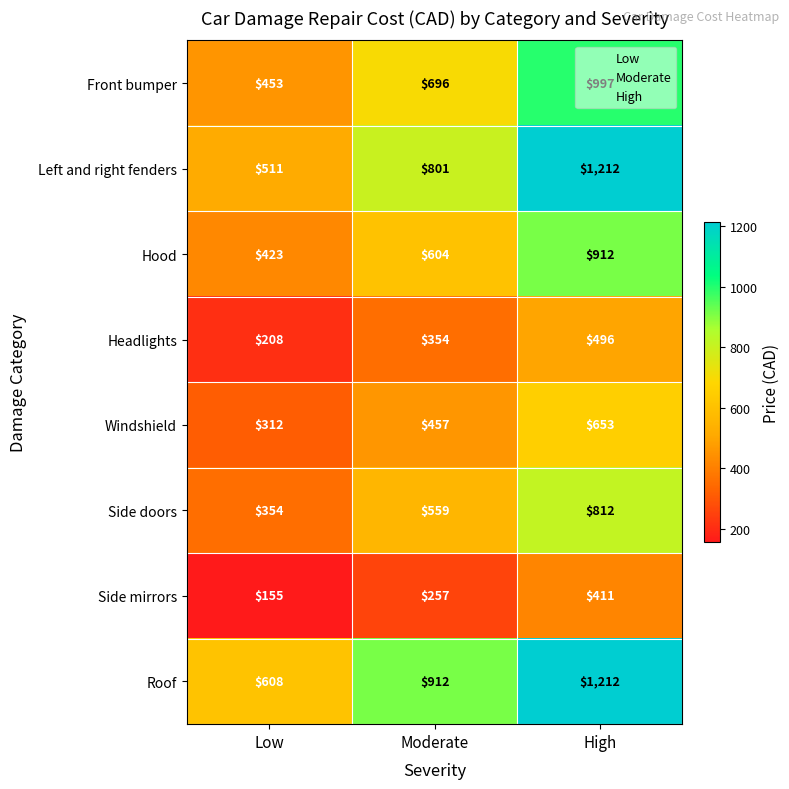

What is the greatest value displayed?

1212